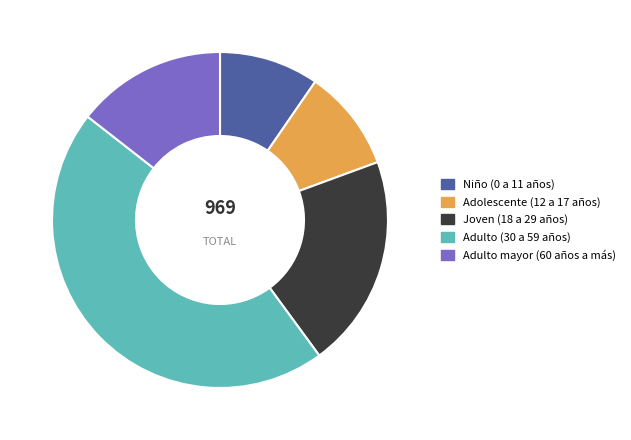

Count the number of slices in the pie.

5